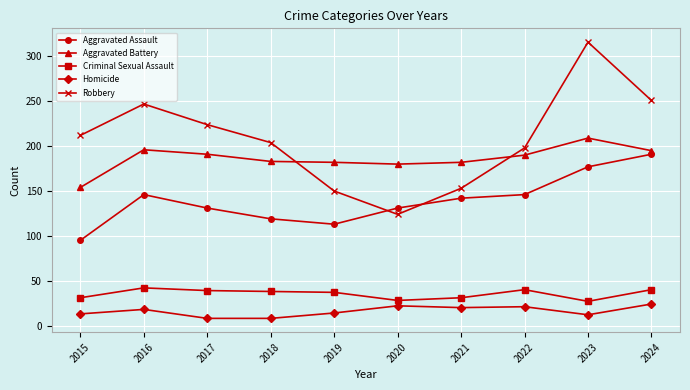

What value does the Homicide series have at 2017, to the nearest 5?

10